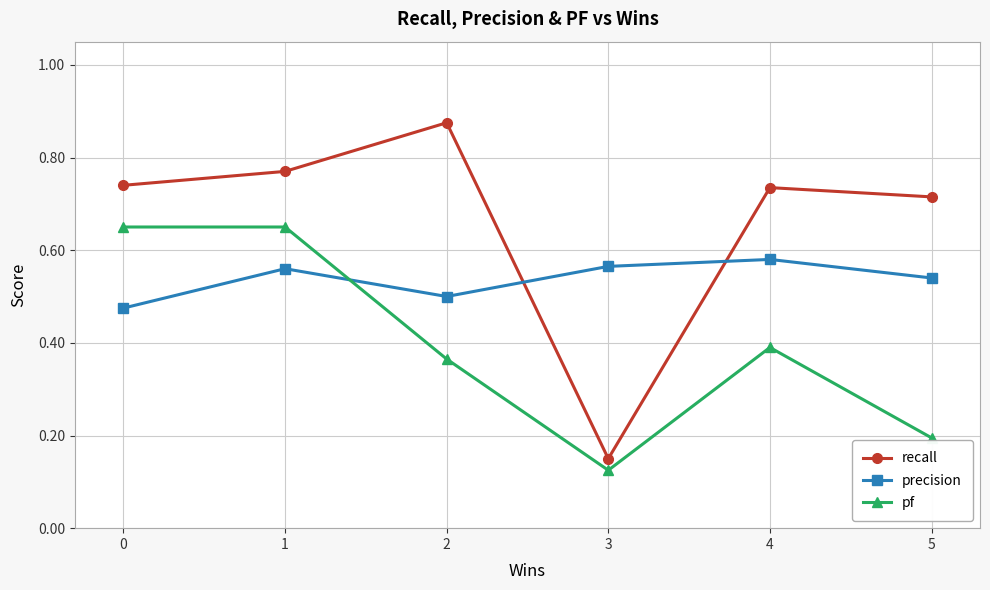

Rank the series at 4 from highest to lowest value.

recall, precision, pf